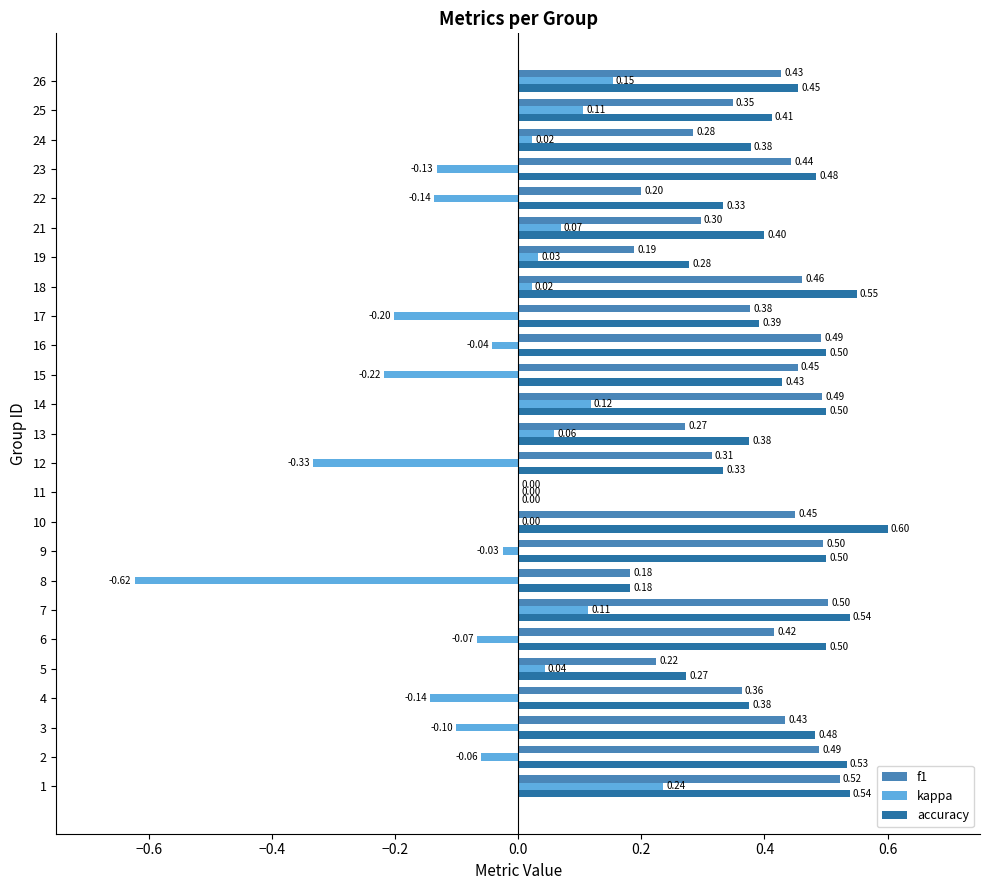

How many data points in f1 are above 0?

24